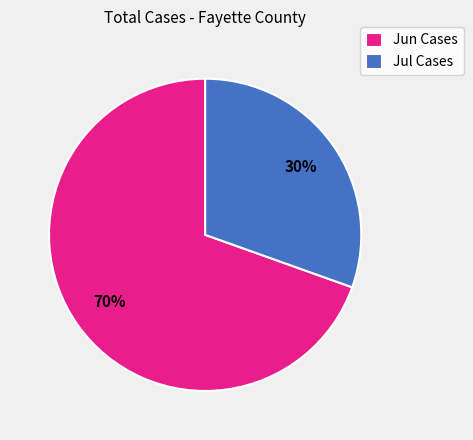

The Jun Cases slice represents 70% of the pie. True or false?

True